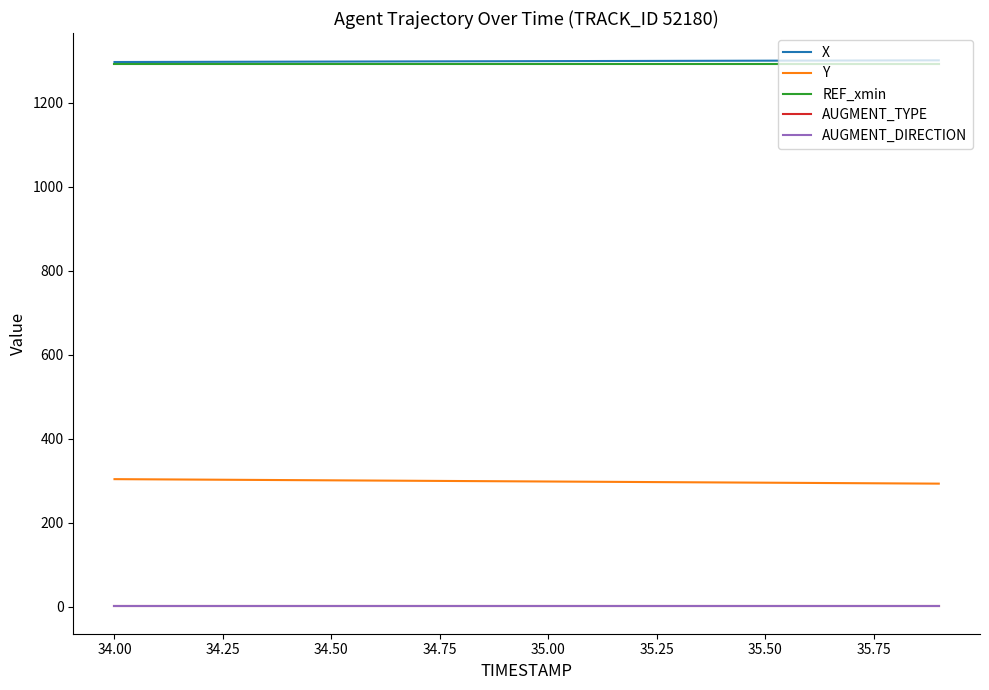

True or false: AUGMENT_DIRECTION has more than 0 interior local peaks.

False